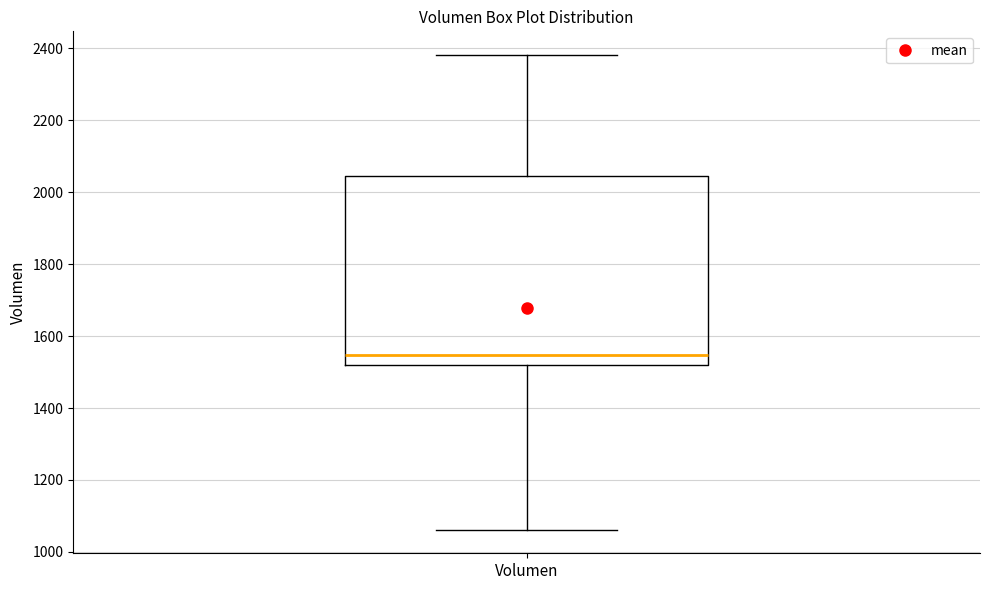

Where does the upper whisker of the box for Volumen end on the y-axis? The values are not printed on the chart, so give them approximately, as read against the axis.

2380